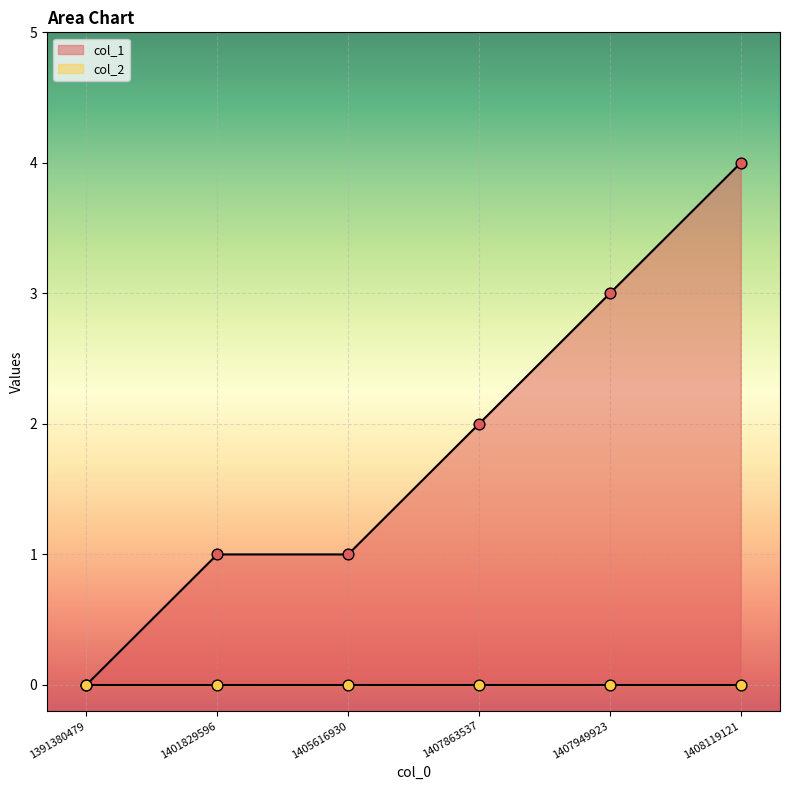

What is the change in value from 1391380479 to 1407863537?

+2